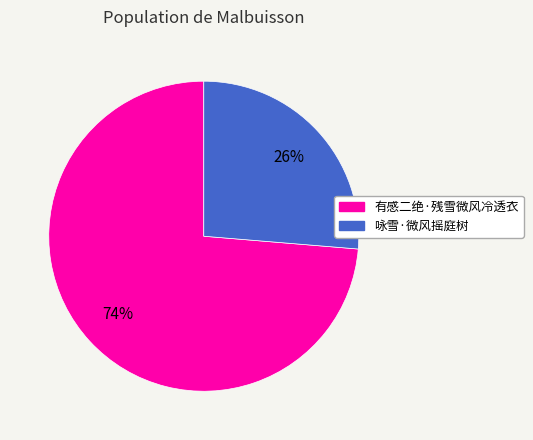

What is the largest slice in the pie chart?

有感二绝·残雪微风冷透衣